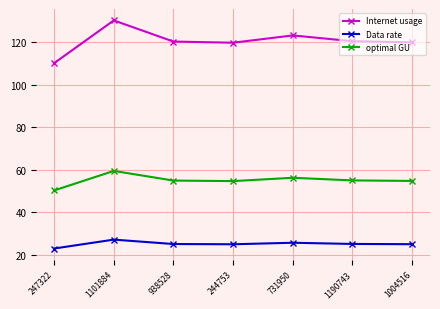

What is the difference between the maximum and minimum values in the Internet usage series?

20.1